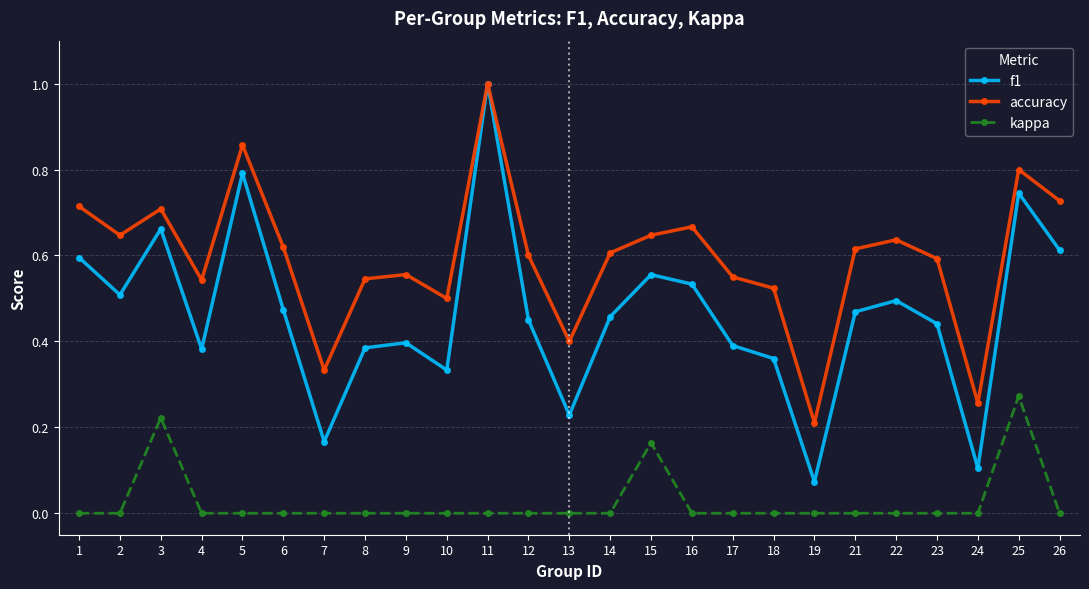

Which series has the largest range (max minus min)?

f1